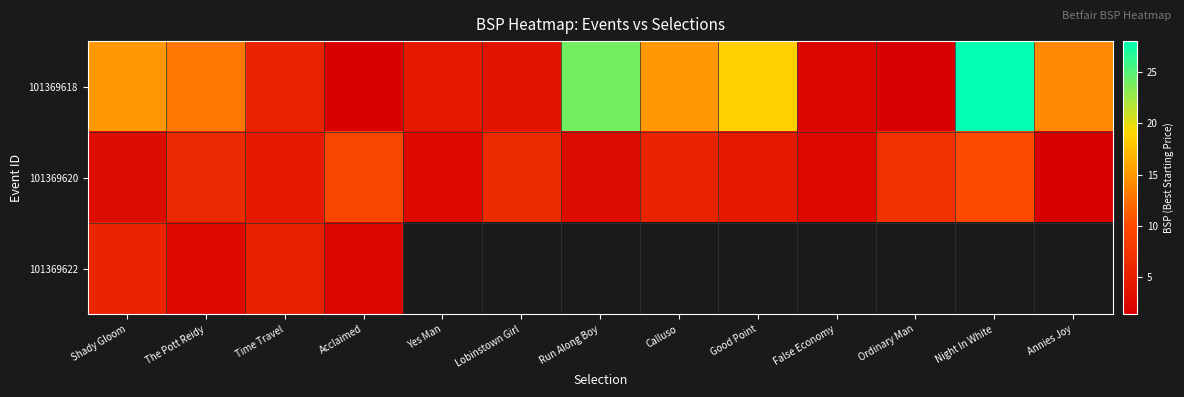

What is the difference between the maximum and minimum values in the 101369620 series?

8.4